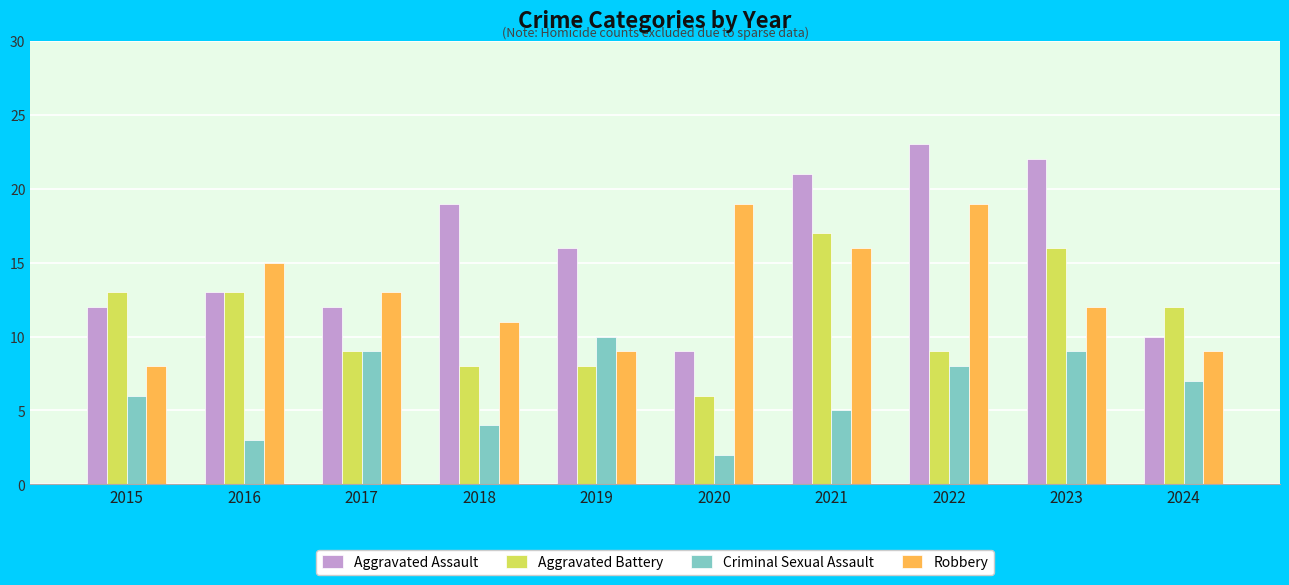

What is the value of the Robbery bar at the 9th from the left?

12